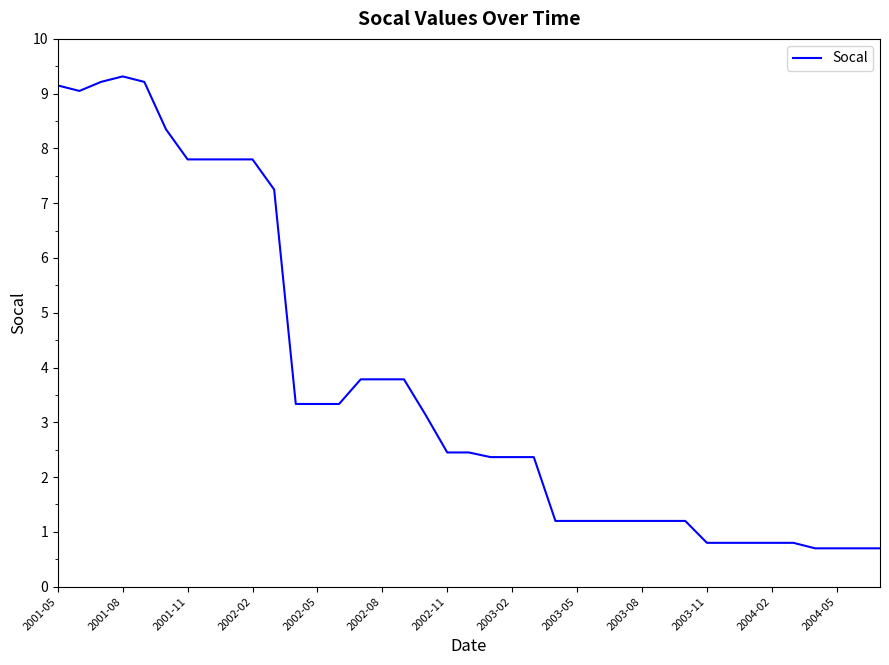

What is the difference between the maximum and minimum values?

8.6